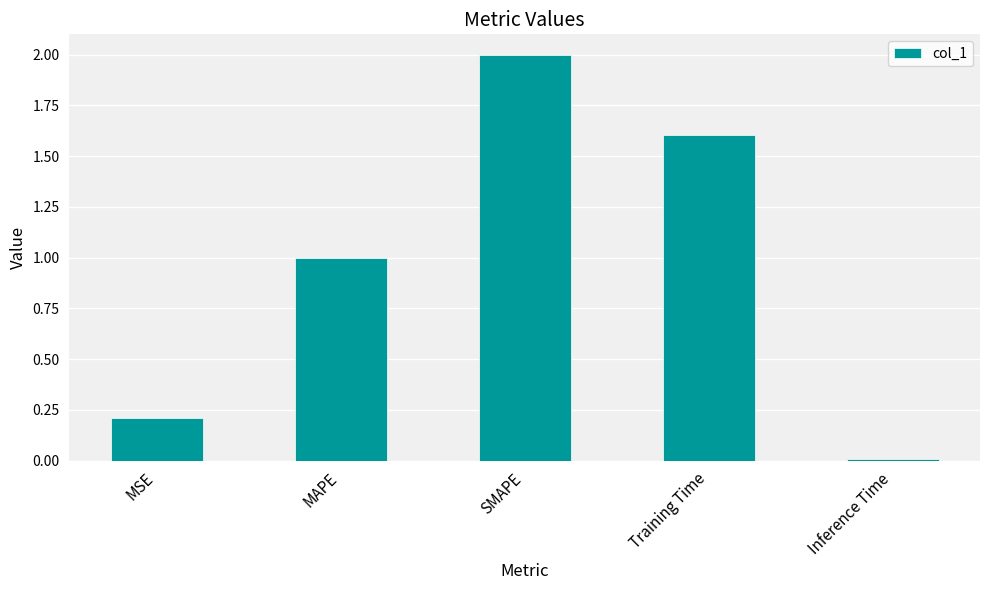

Which has a higher value, MSE or Inference Time?

MSE